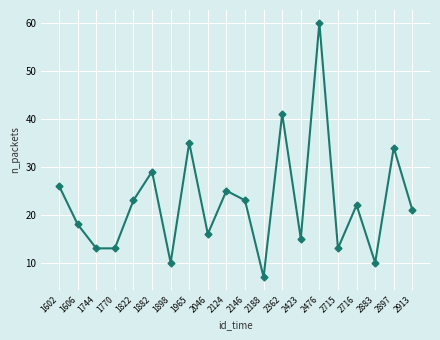

What is the maximum value shown in the chart?

60